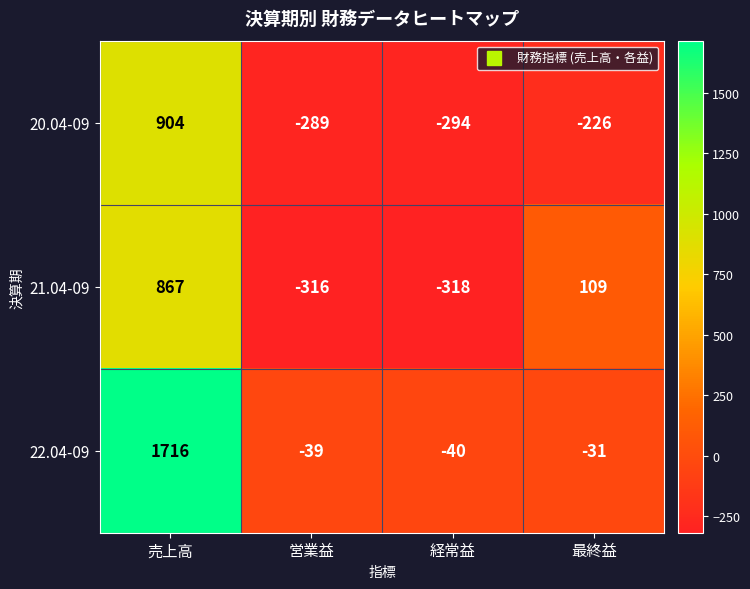

Reading left to right, list all the values displayed in this chart.

20.04-09: 904	-289	-294	-226
21.04-09: 867	-316	-318	109
22.04-09: 1716	-39	-40	-31